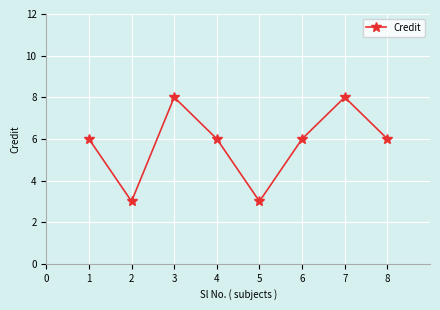

Reading left to right, extract all data points from this chart.

6	3	8	6	3	6	8	6